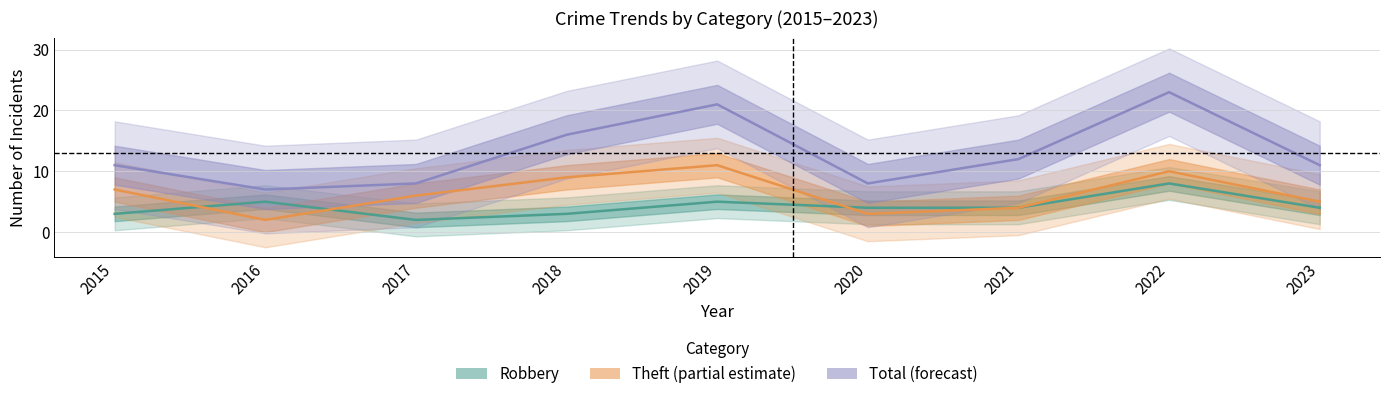

Rank the series by their average value, from lowest to highest.

Robbery, Theft, Total